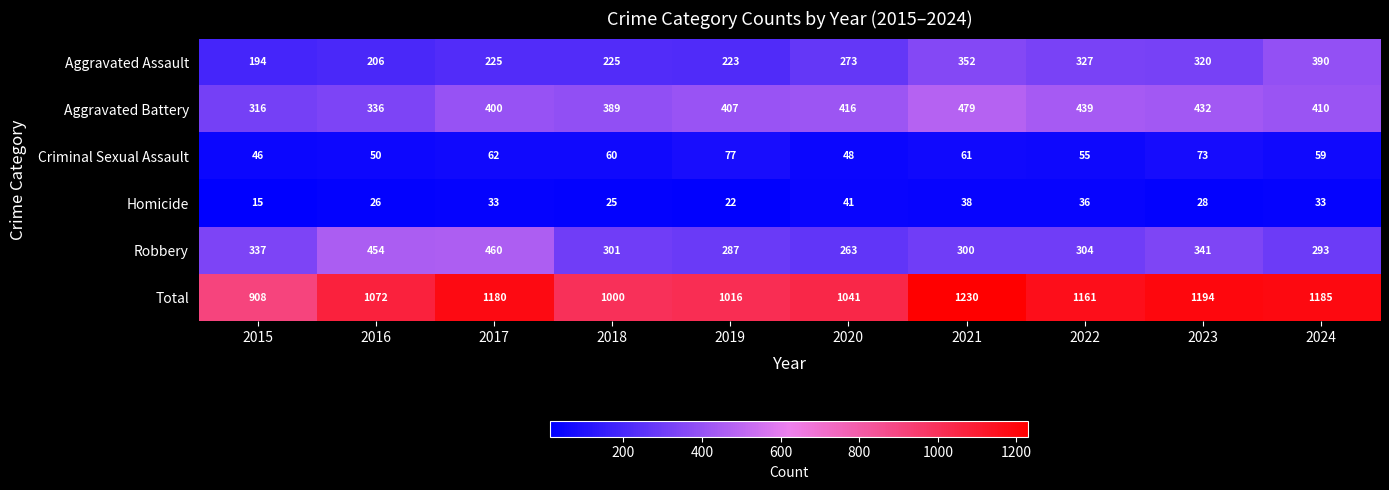

What is the difference between the maximum and minimum values in the Aggravated Battery series?

163